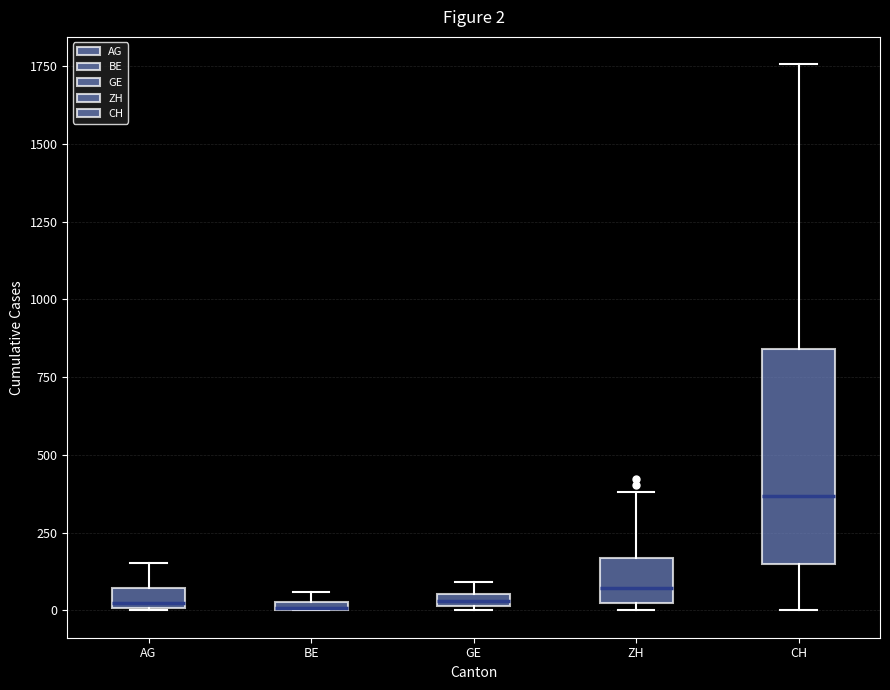

Which box is the tallest, from its lower edge to its upper edge?

CH